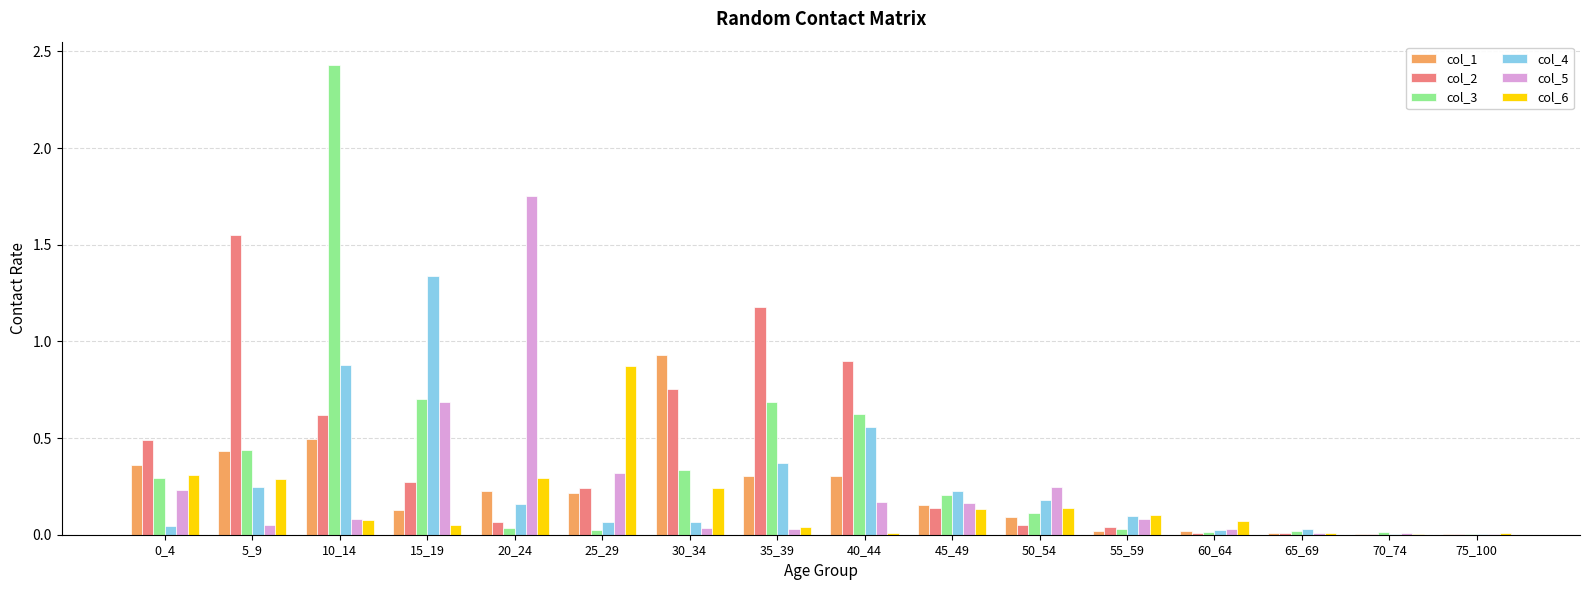

Is the value of col_1 at 70_74 greater than the value of col_6 at 45_49?

No